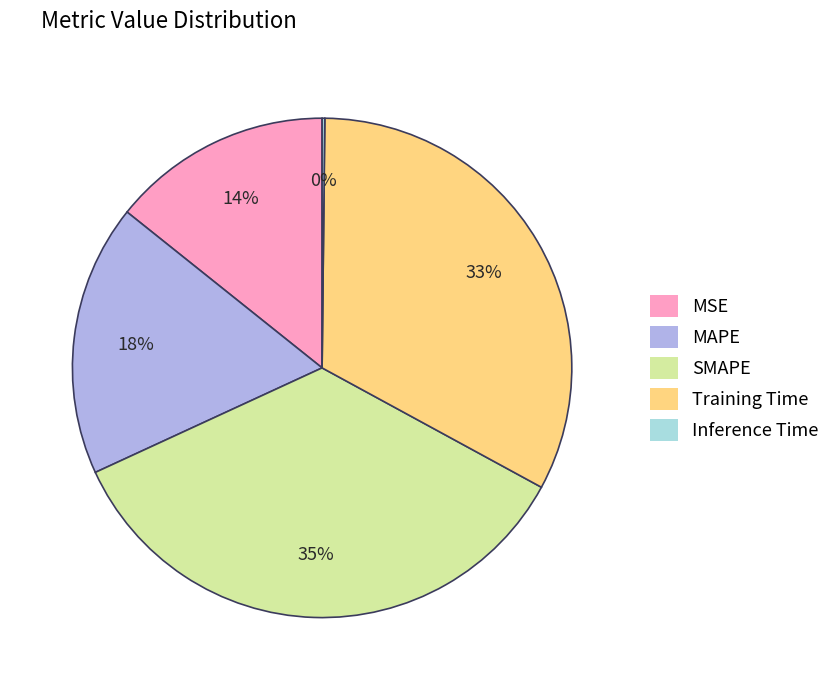

To the nearest percent, what is the difference between the largest and smallest slice percentages?

35%